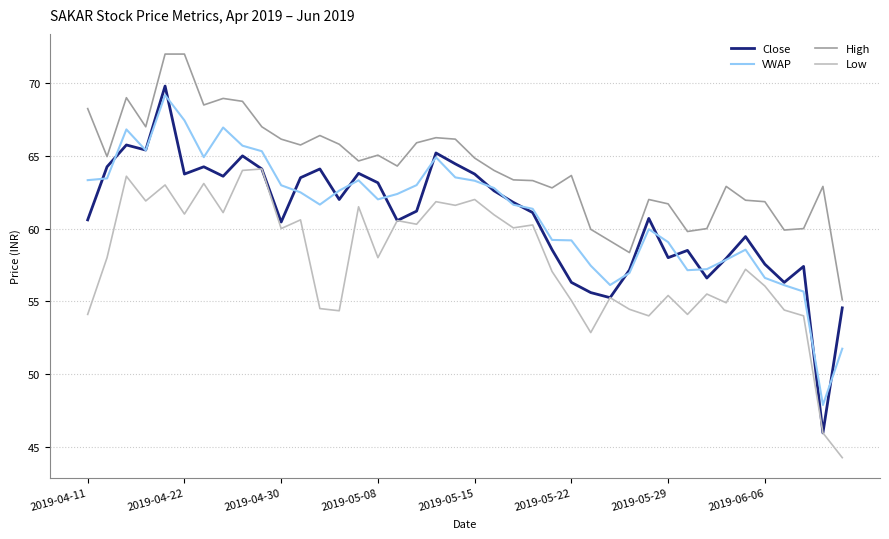

What is the average value of the Close series?

60.7